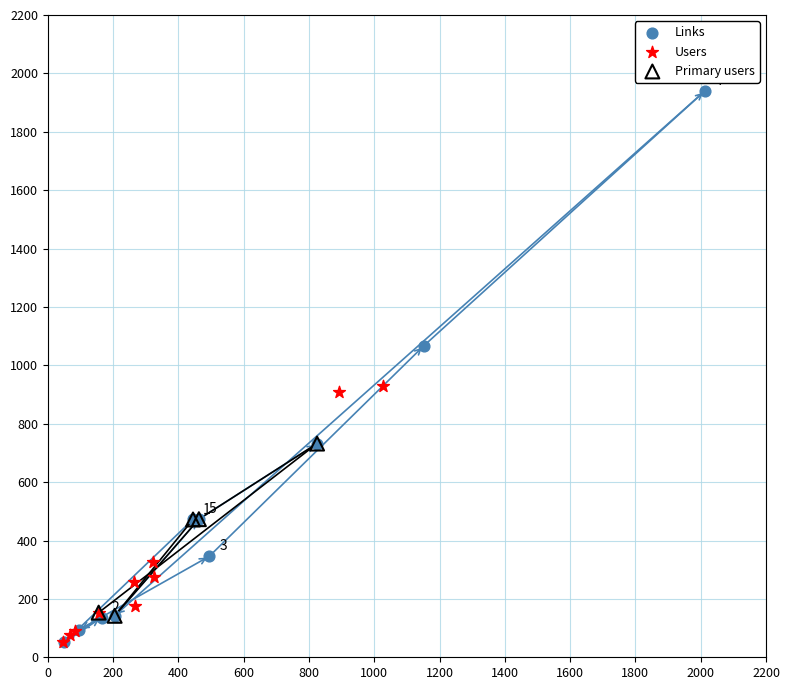

Which series contains the highest Y value?

Links